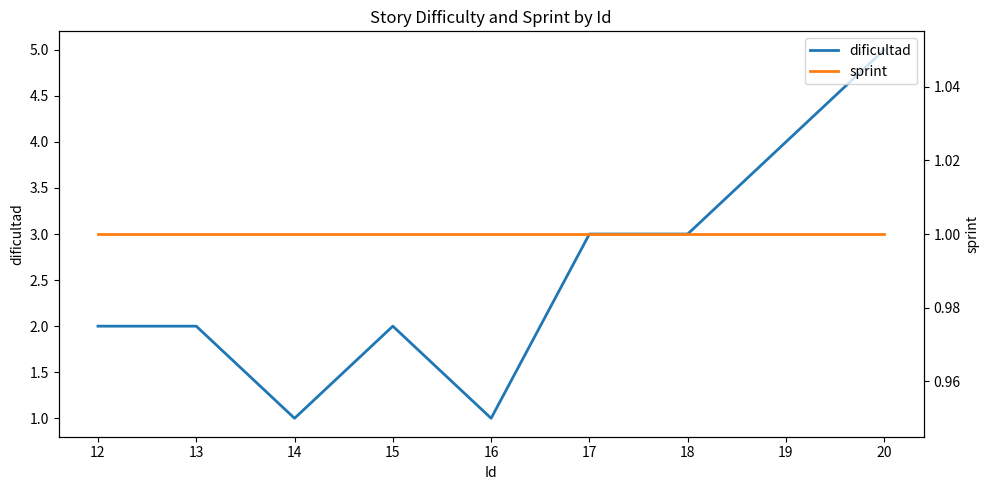

True or false: sprint and dificultad intersect in this chart.

False